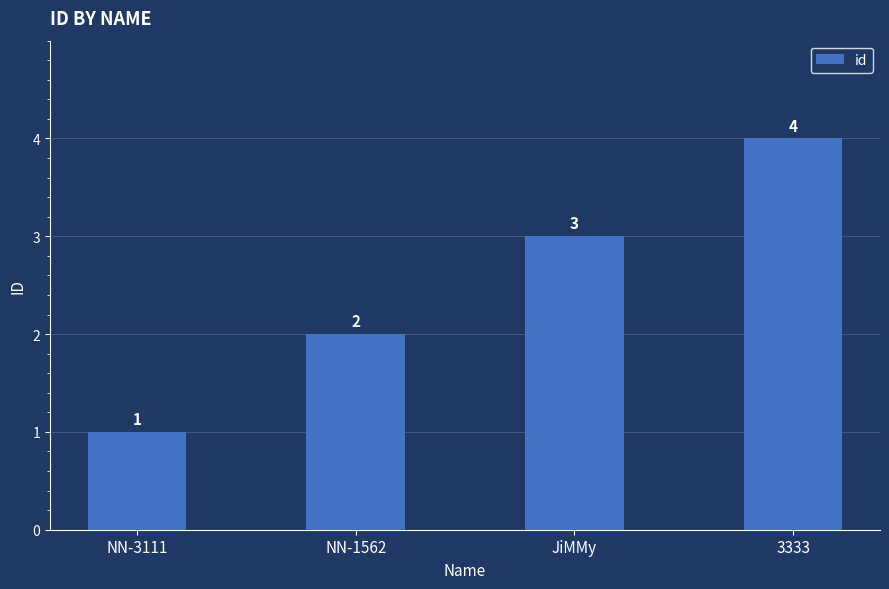

What is the change in value from NN-1562 to JiMMy?

+1